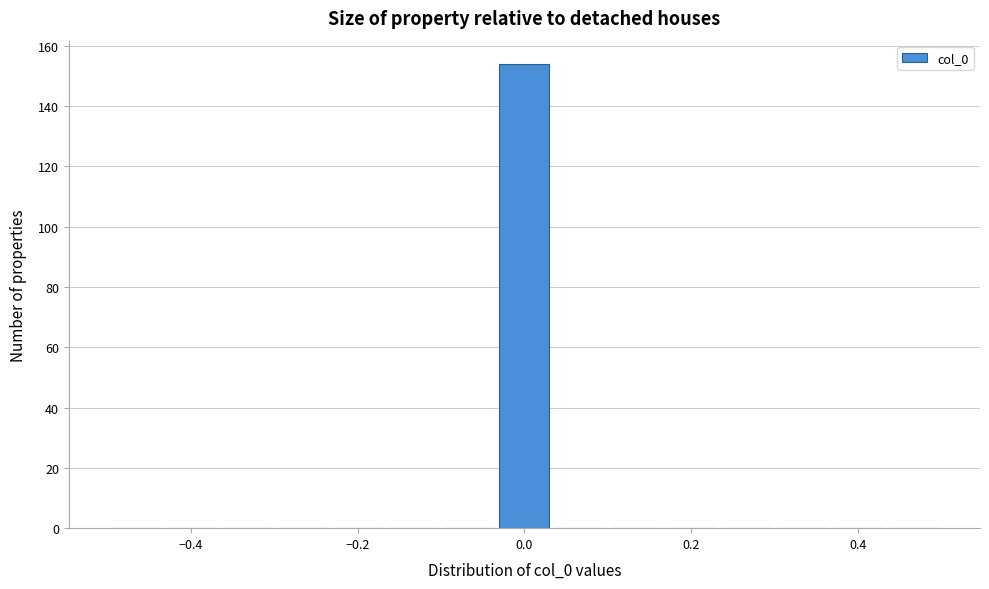

Read against the x-axis, roughly where is the centre of the tallest bar?

0.00